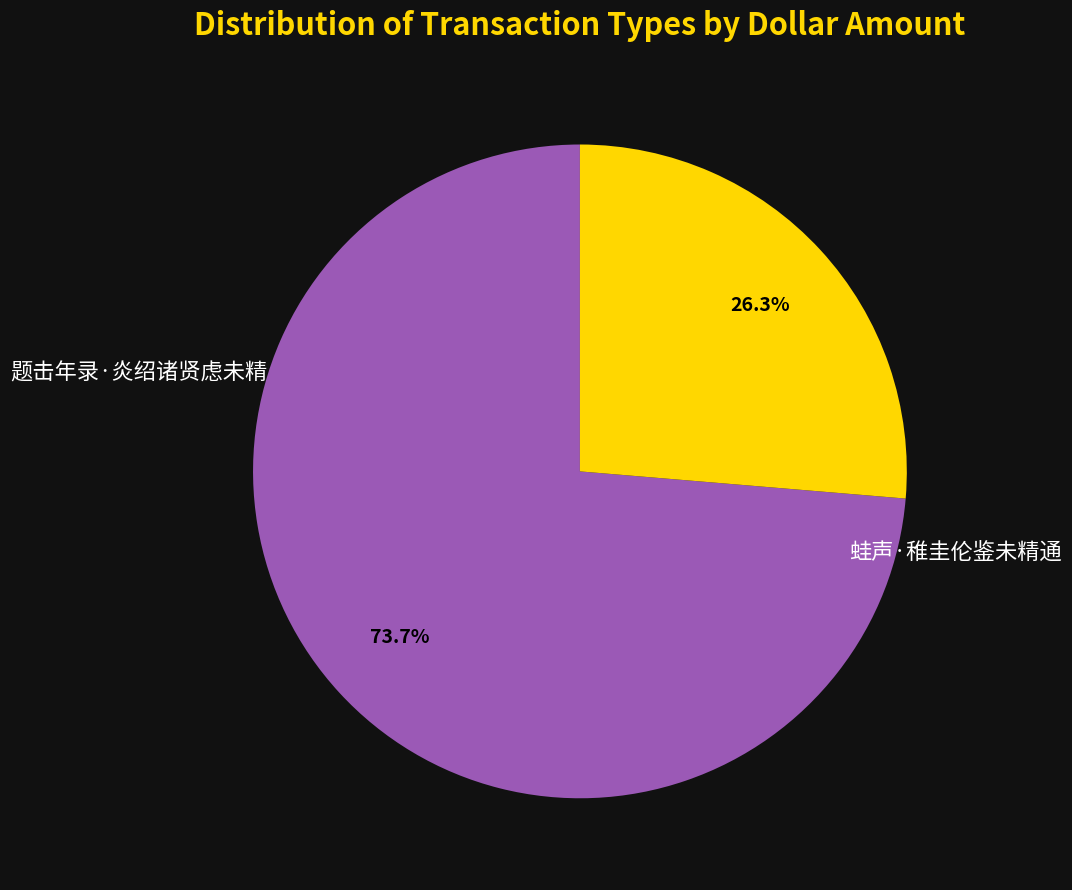

Count the number of slices in the pie.

2